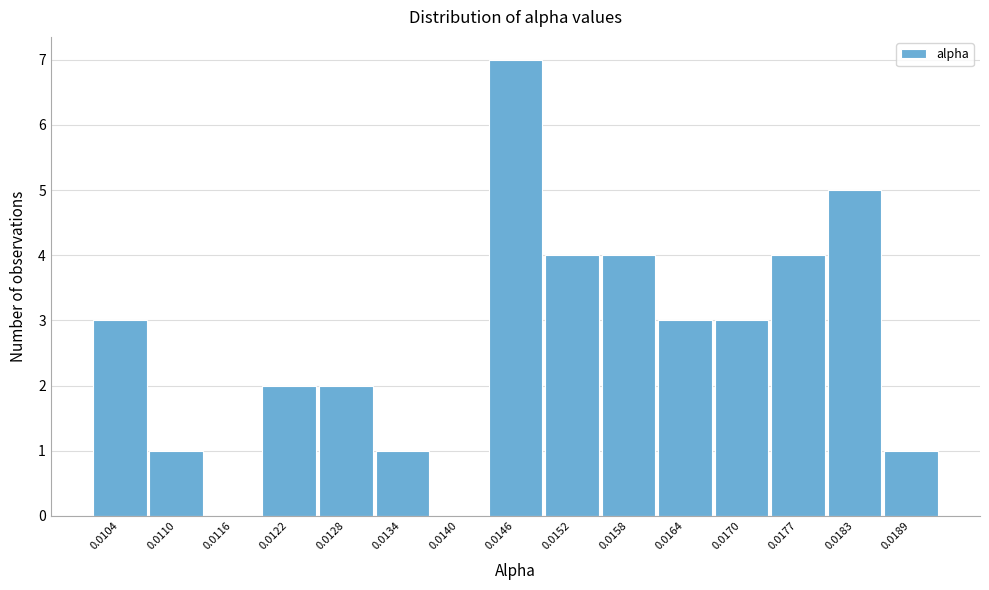

Reading left to right, what are all the values shown in this chart?

0.0104=3	0.0110=1	0.0116=0	0.0122=2	0.0128=2	0.0134=1	0.0140=0	0.0146=7	0.0152=4	0.0158=4	0.0164=3	0.0170=3	0.0177=4	0.0183=5	0.0189=1